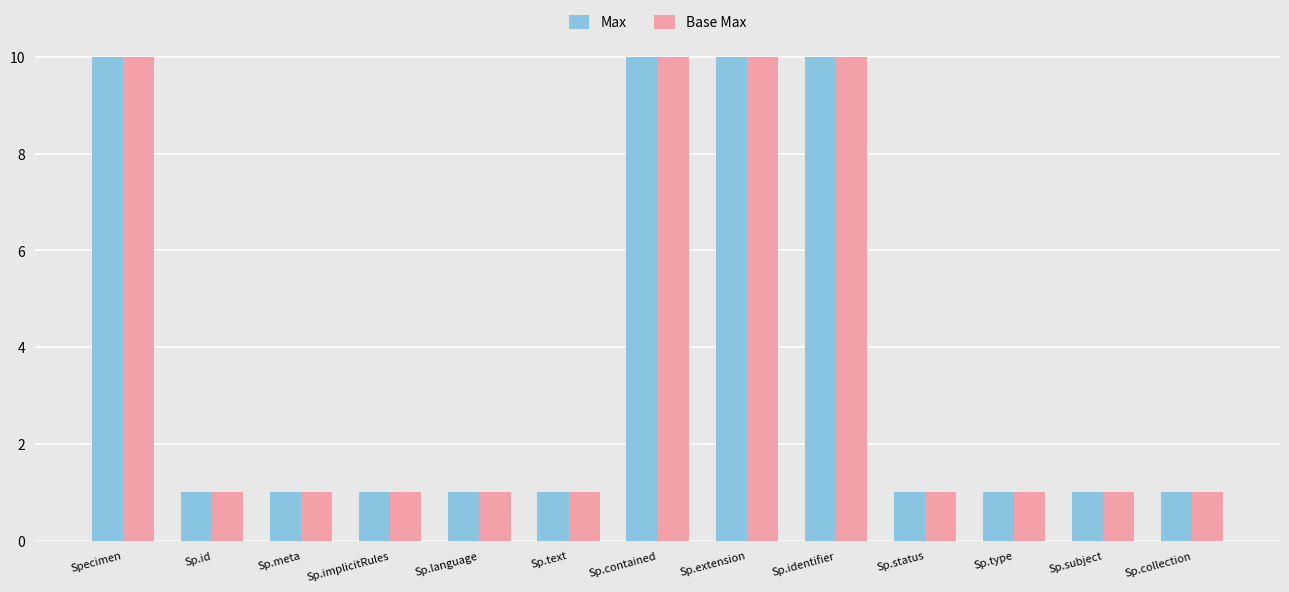

Are the bars grouped side by side (vs. stacked)?

Yes